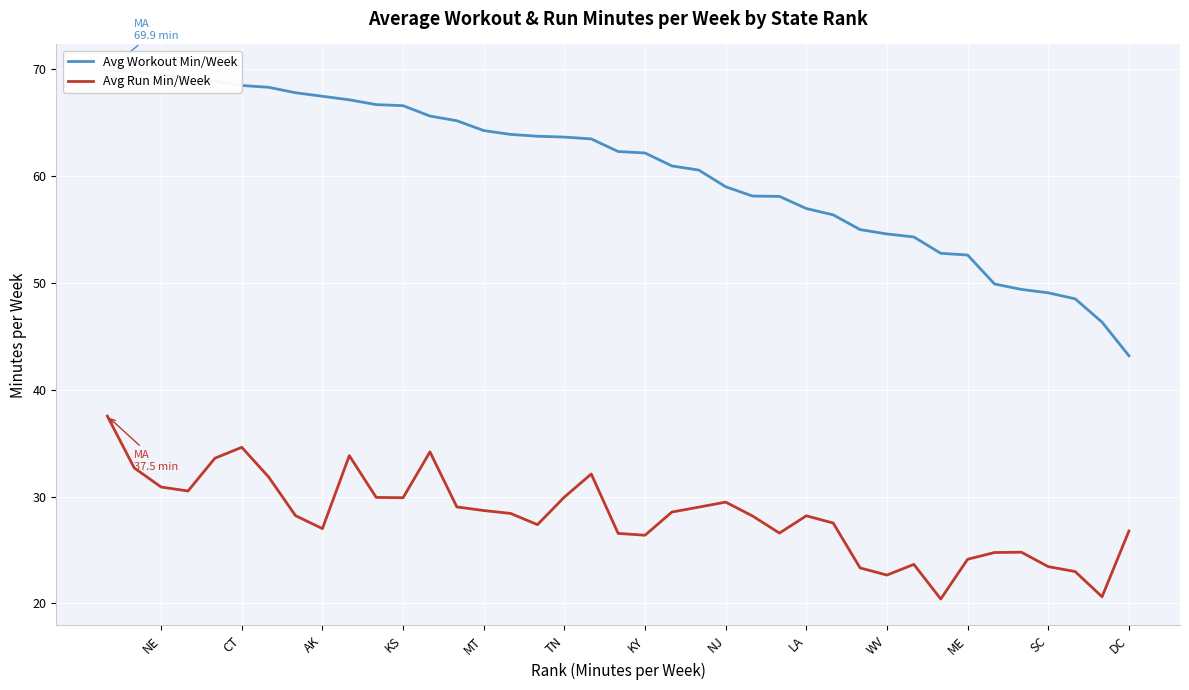

What is the highest value of the Avg Run Min/Week series?

37.5